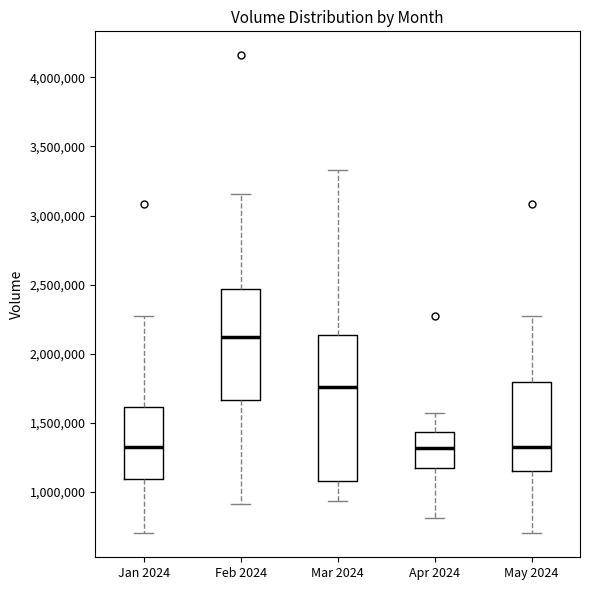

Comparing the boxes themselves (not the whiskers), which one is the tallest?

Mar 2024